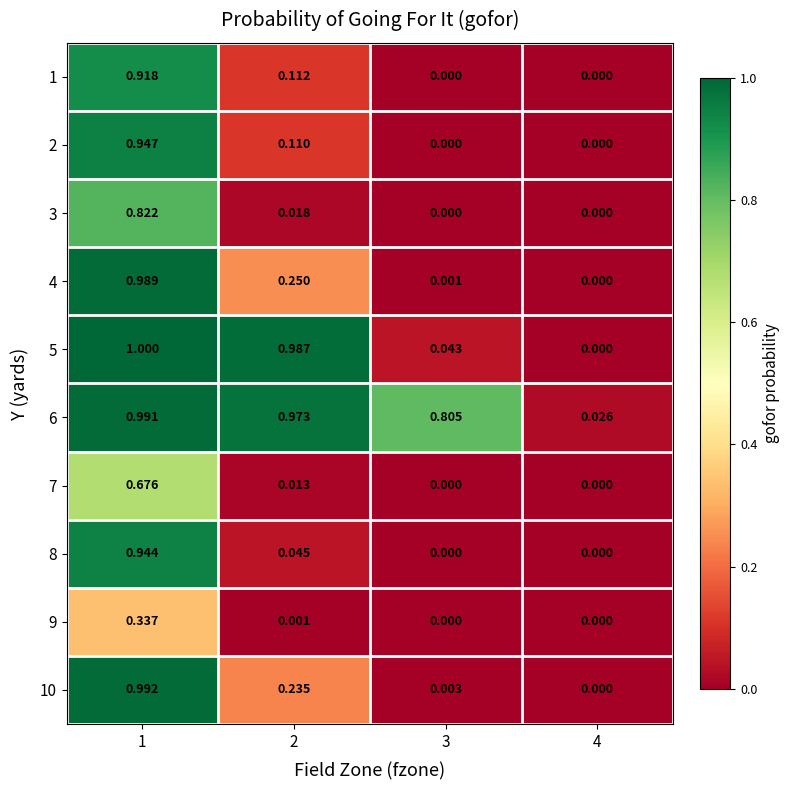

Rank the series by their maximum value, from highest to lowest.

5, 10, 6, 4, 2, 8, 1, 3, 7, 9